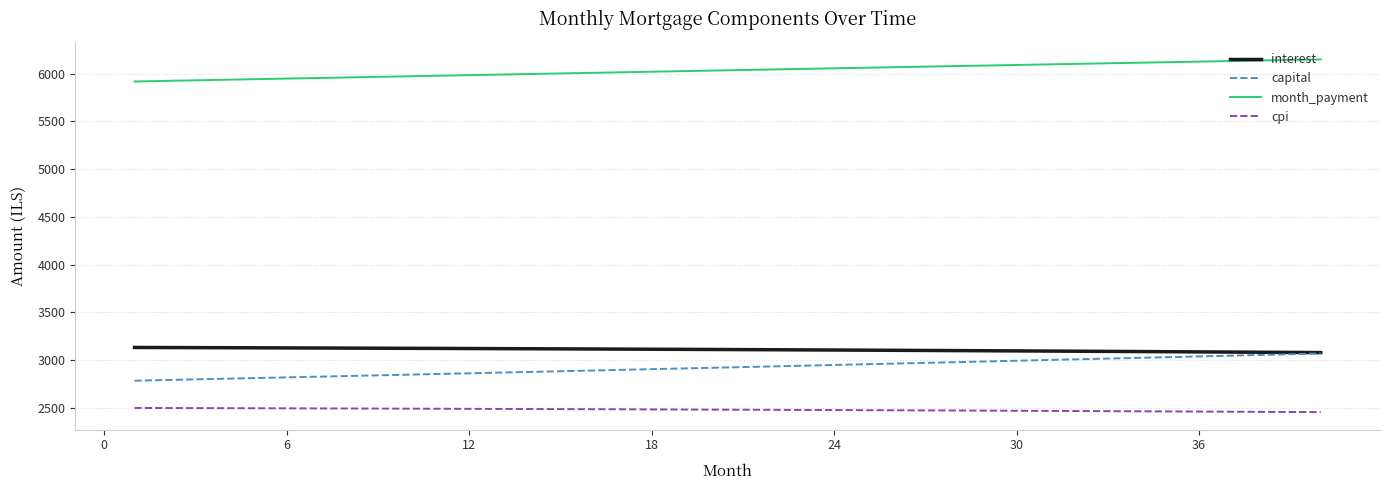

True or false: month_payment and interest intersect in this chart.

False